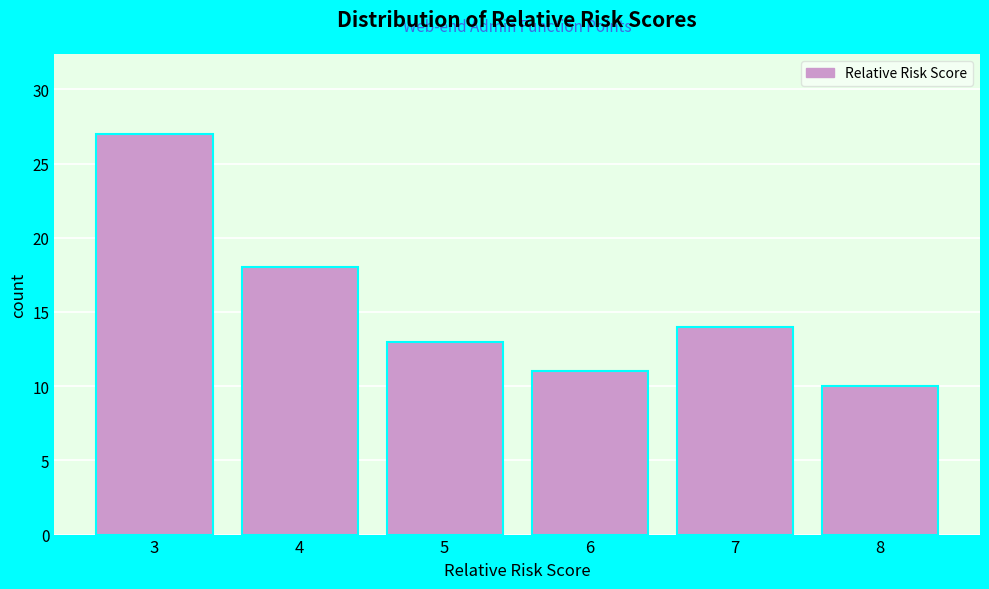

What is the height of the bar covering 6.5 to 7.5 on the x-axis? The values are not printed on the chart, so give them approximately, as read against the axis.

14